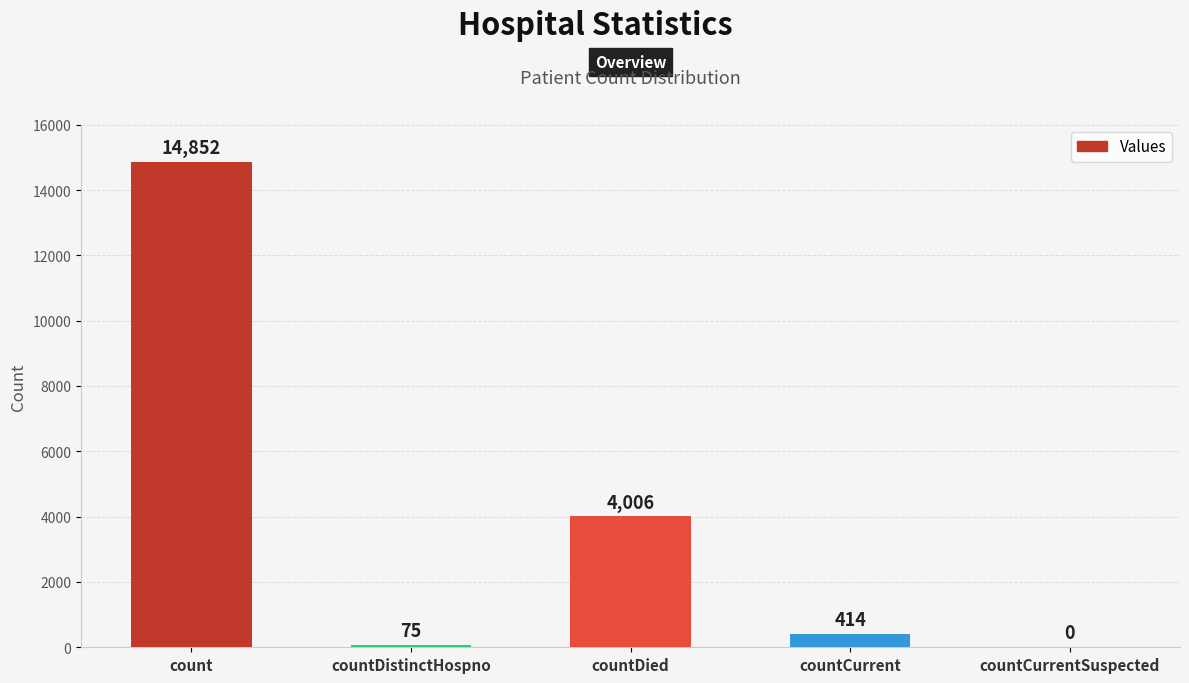

What is the change in value from countDistinctHospno to countCurrentSuspected?

-75